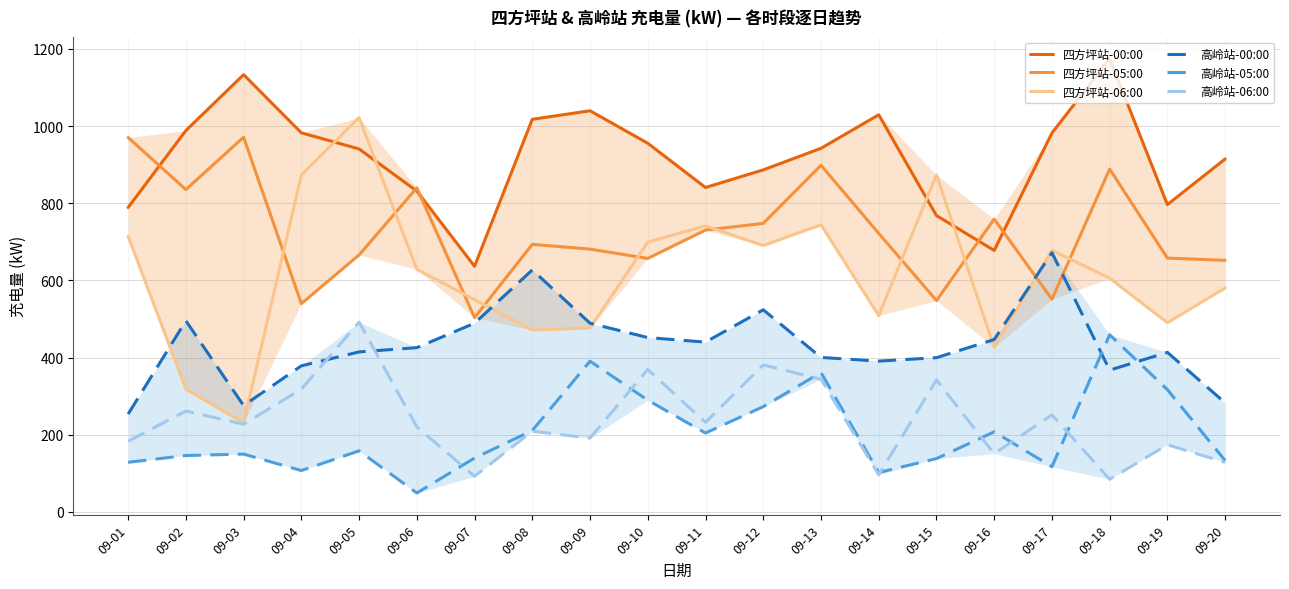

Does the chart have visible grid lines?

Yes